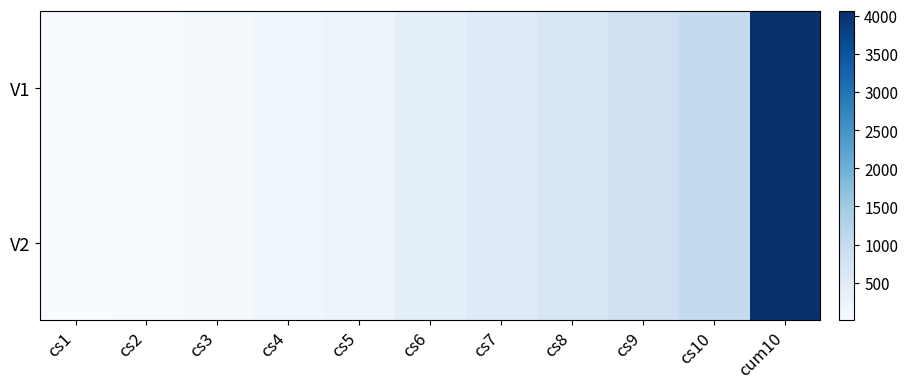

Reading left to right, extract all data points from this chart.

V1: cs1=12	cs2=42	cs3=92	cs4=168	cs5=264	cs6=380	cs7=516	cs8=672	cs9=848	cs10=1050	cum10=4045
V2: cs1=12	cs2=43	cs3=96	cs4=169	cs5=264	cs6=380	cs7=516	cs8=673	cs9=852	cs10=1051	cum10=4057